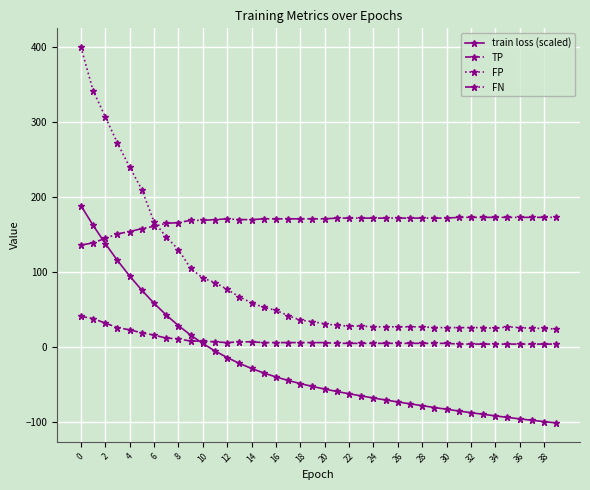

Which series has the widest spread of values?

FP